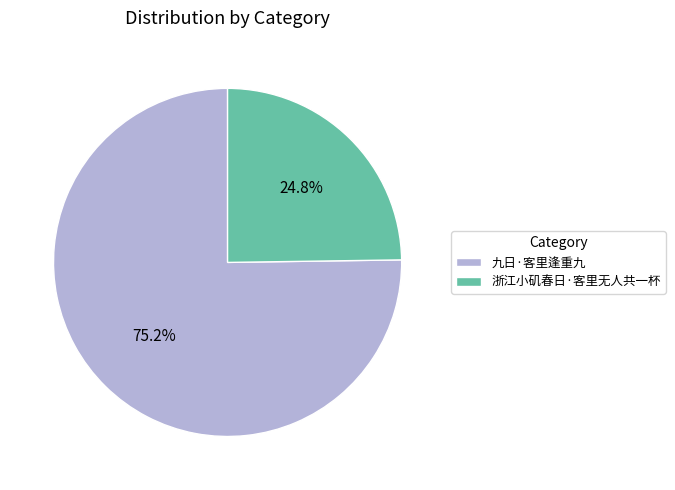

Which category has the smallest portion of the pie?

浙江小矶春日·客里无人共一杯